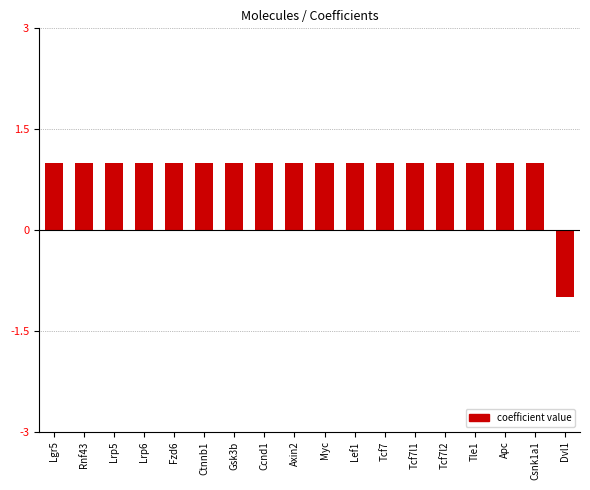

The chart shows a value of 1 at Tcf7l1. True or false?

True